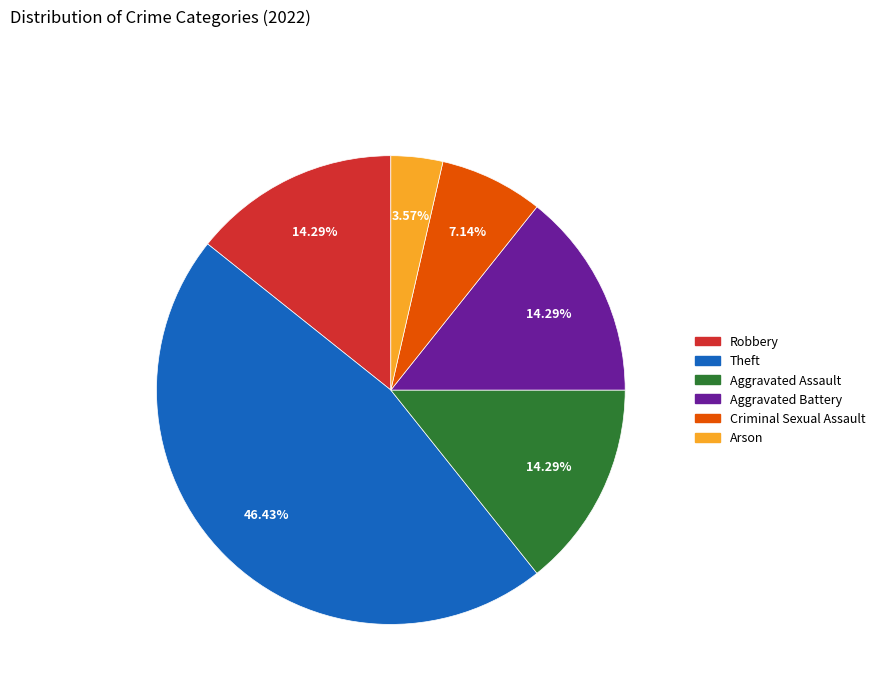

Approximately how many times larger is the value at Aggravated Battery compared to Theft?

0.3